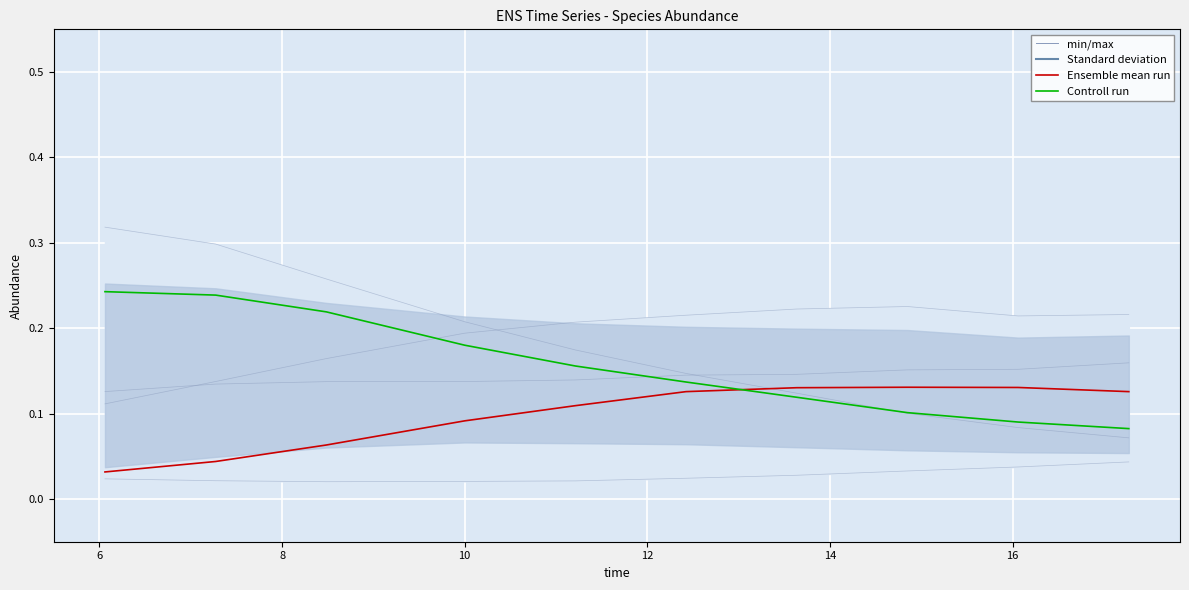

Reading right to left, transcribe all the data shown in this chart.

Ensemble mean run: 0.1	0.1	0.1	0.1	0.1	0.1	0.1	0.1	0.0	0.0
Controll run: 0.1	0.1	0.1	0.1	0.1	0.2	0.2	0.2	0.2	0.2